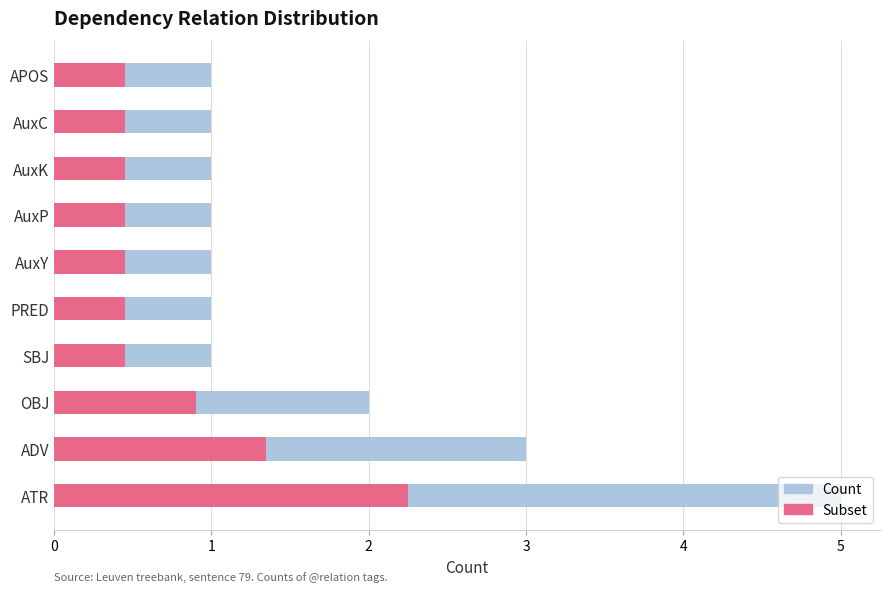

How many bars are there in each group?

2